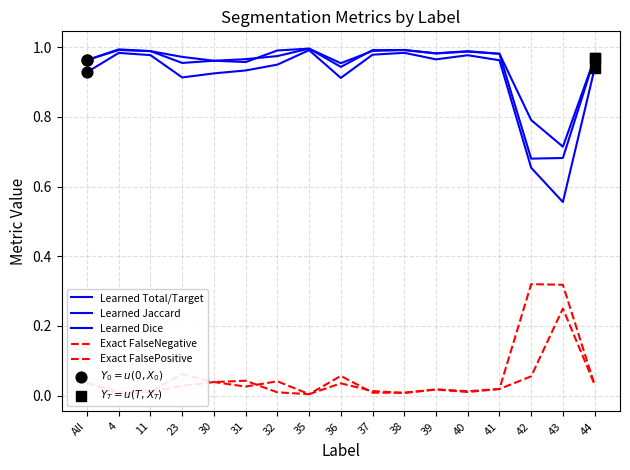

Is this an area chart (filled region under the line)?

No